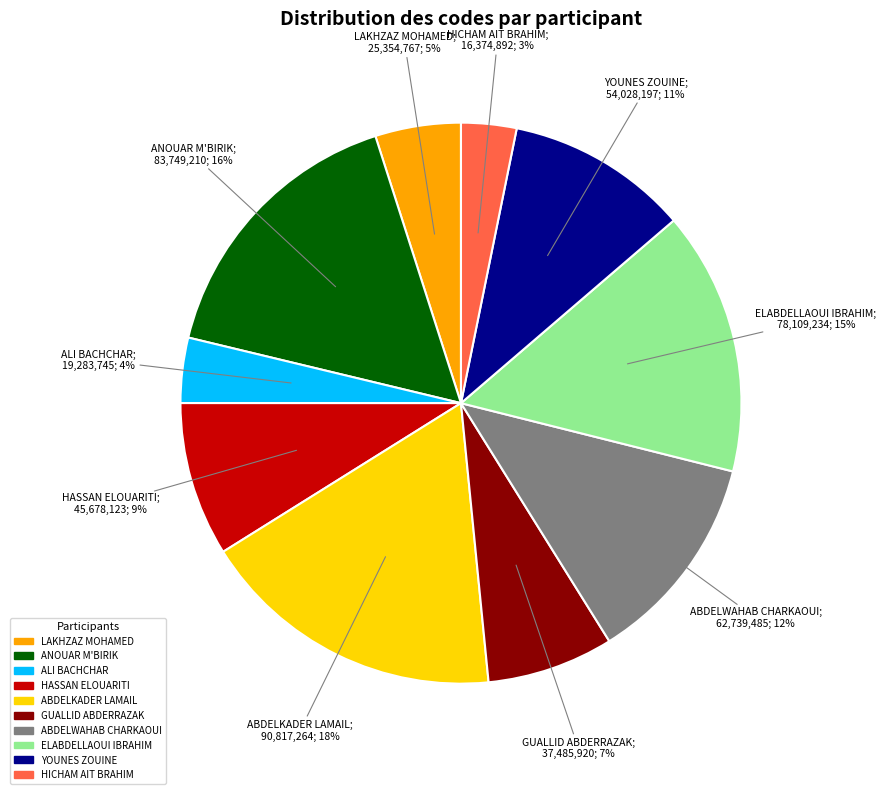

Is it true that HASSAN ELOUARITI is 1% of the pie?

False